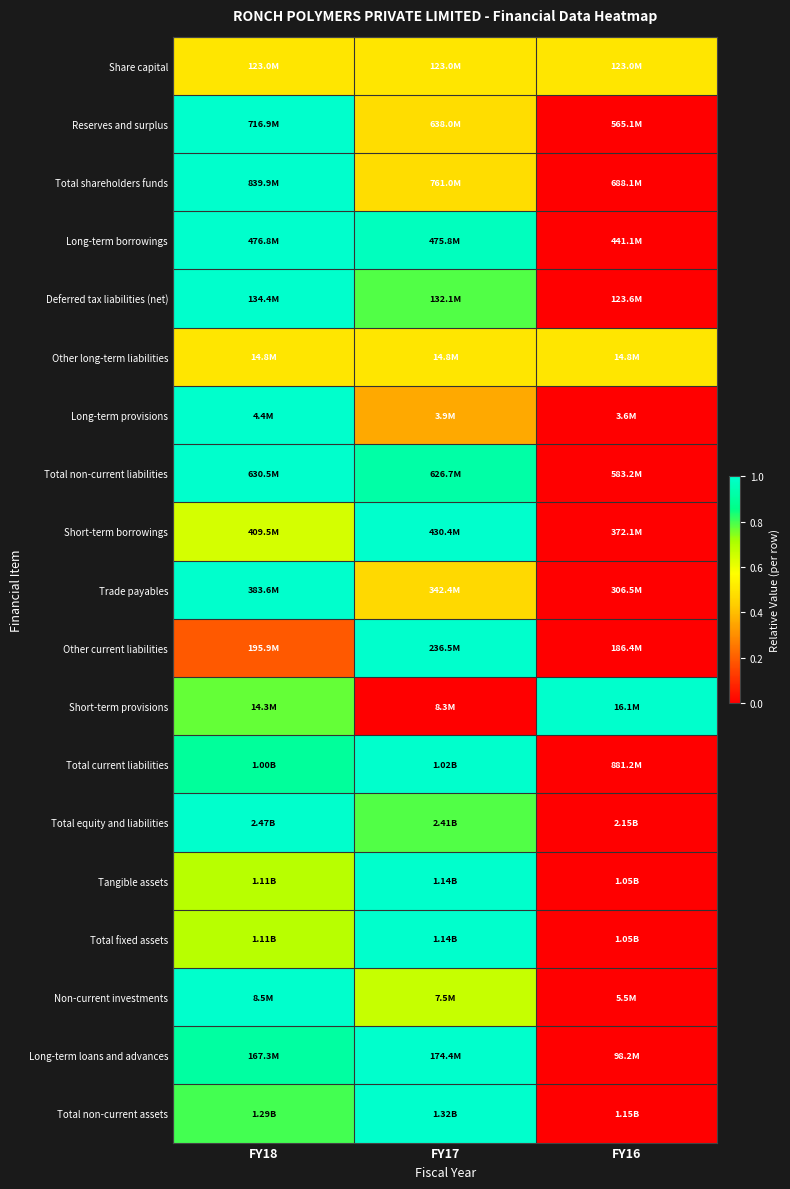

Between FY18 and FY17, which is larger?

FY18